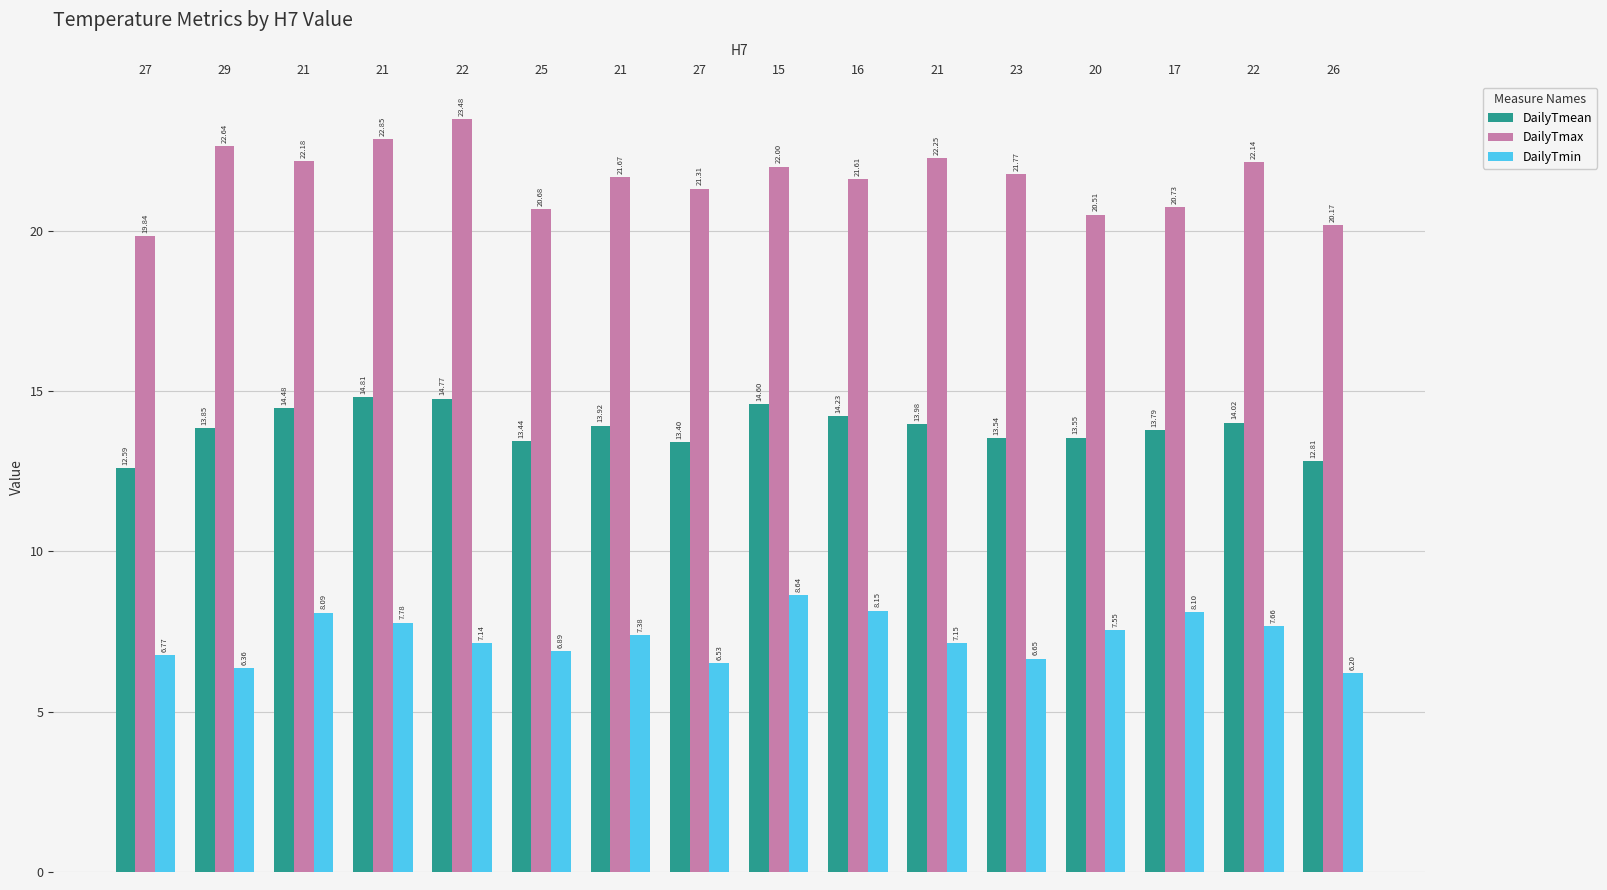

What is the difference between the maximum and minimum values in the DailyTmax series?

3.6